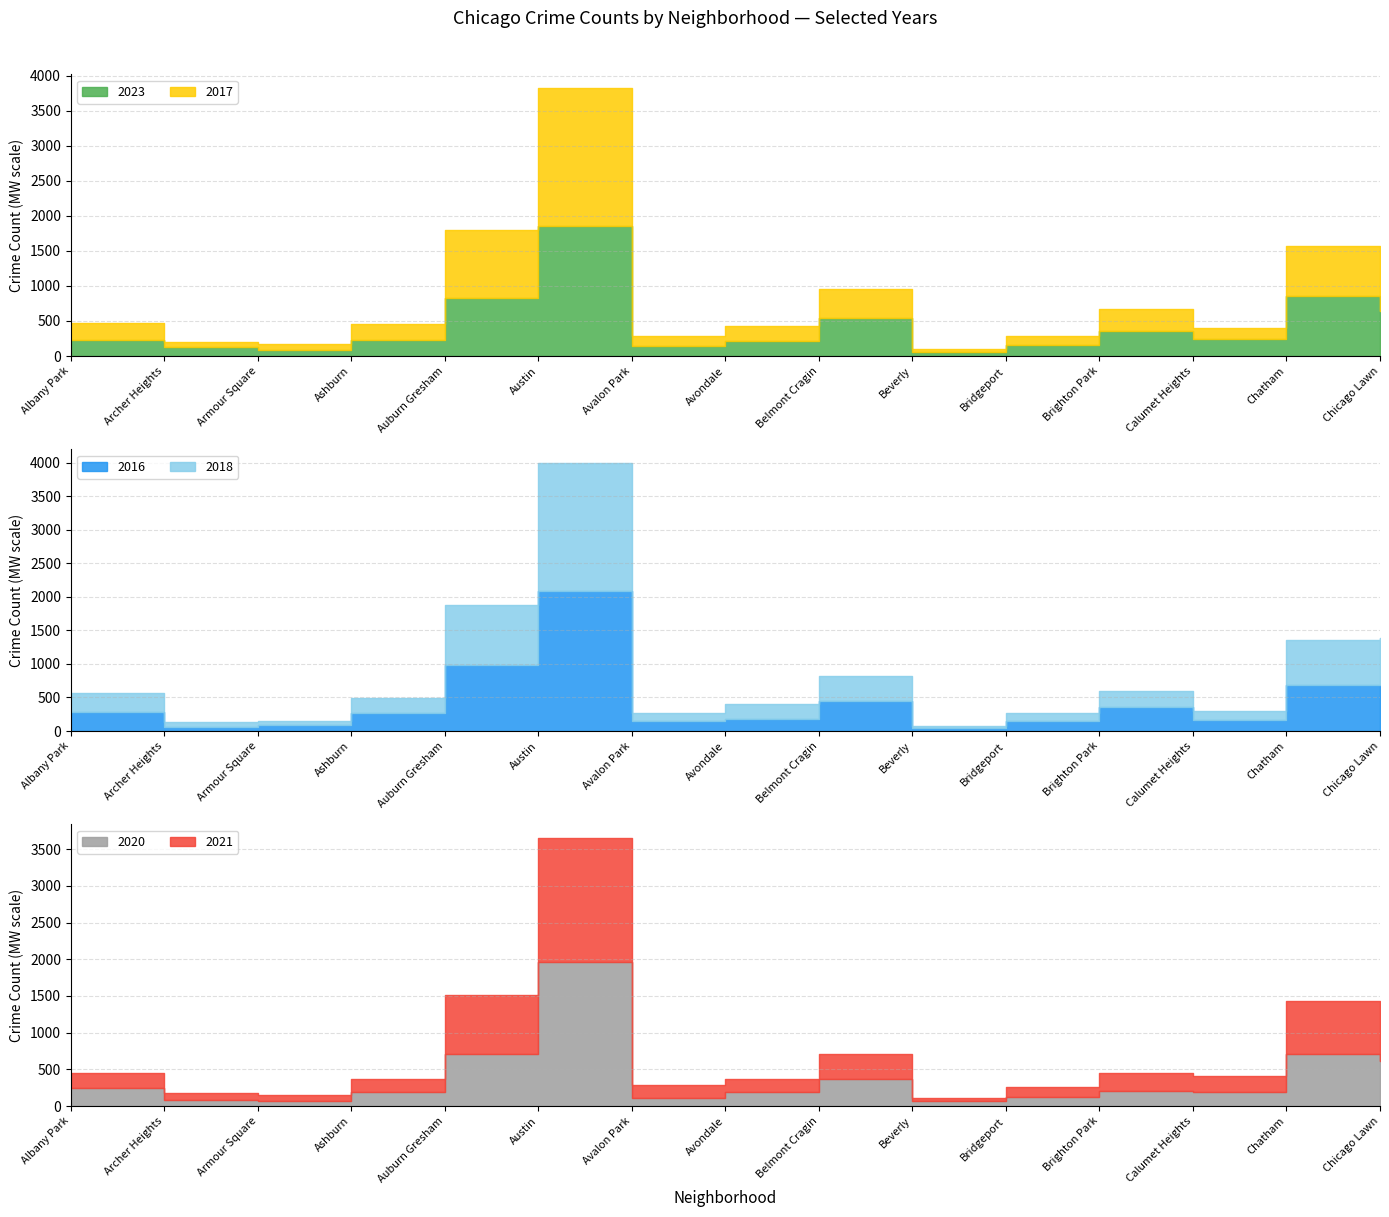

What is the minimum value shown in the chart?

40